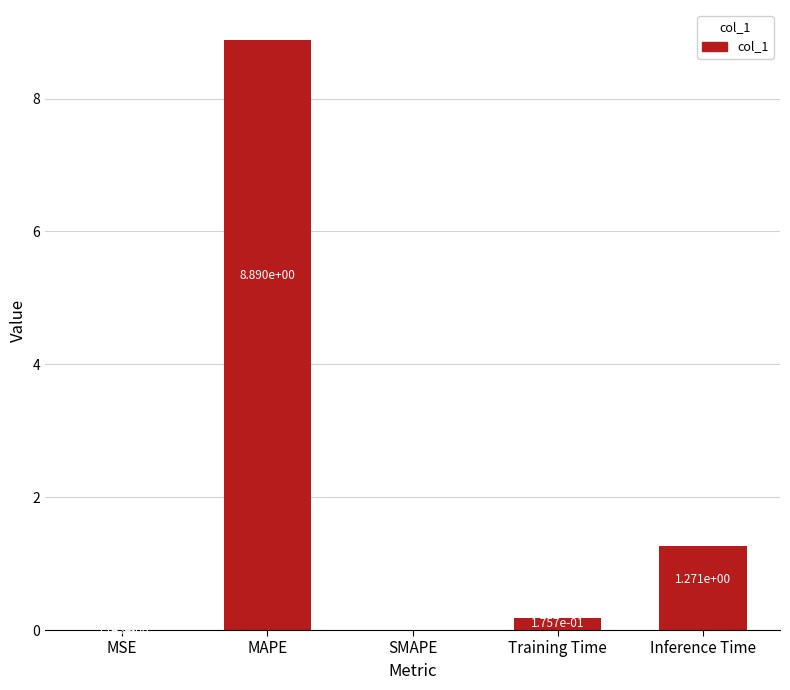

The chart shows a value of 0.3 at Inference Time. True or false?

False